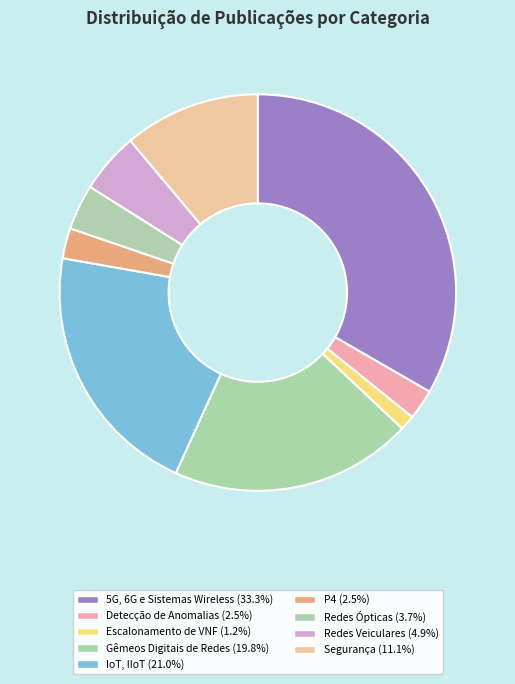

Which category has the smallest portion of the pie?

Escalonamento de VNF